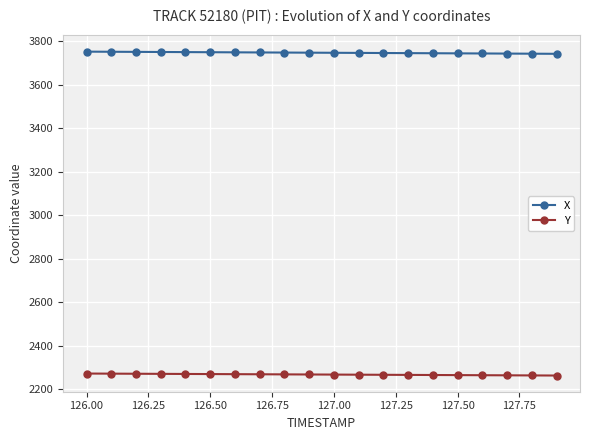

List the series in order of their peak value, highest first.

X, Y